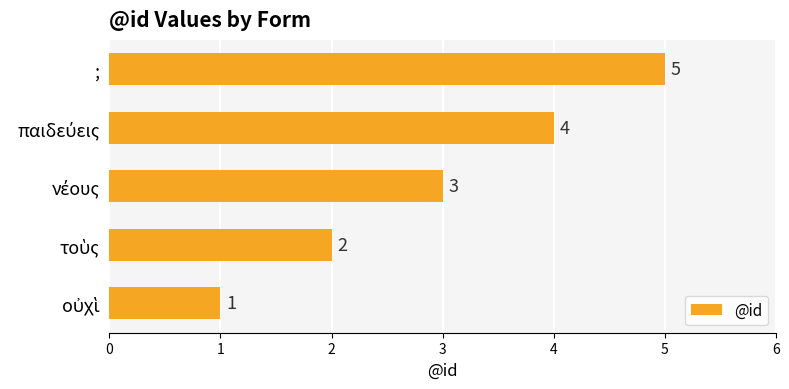

How many categories are shown in the chart?

5